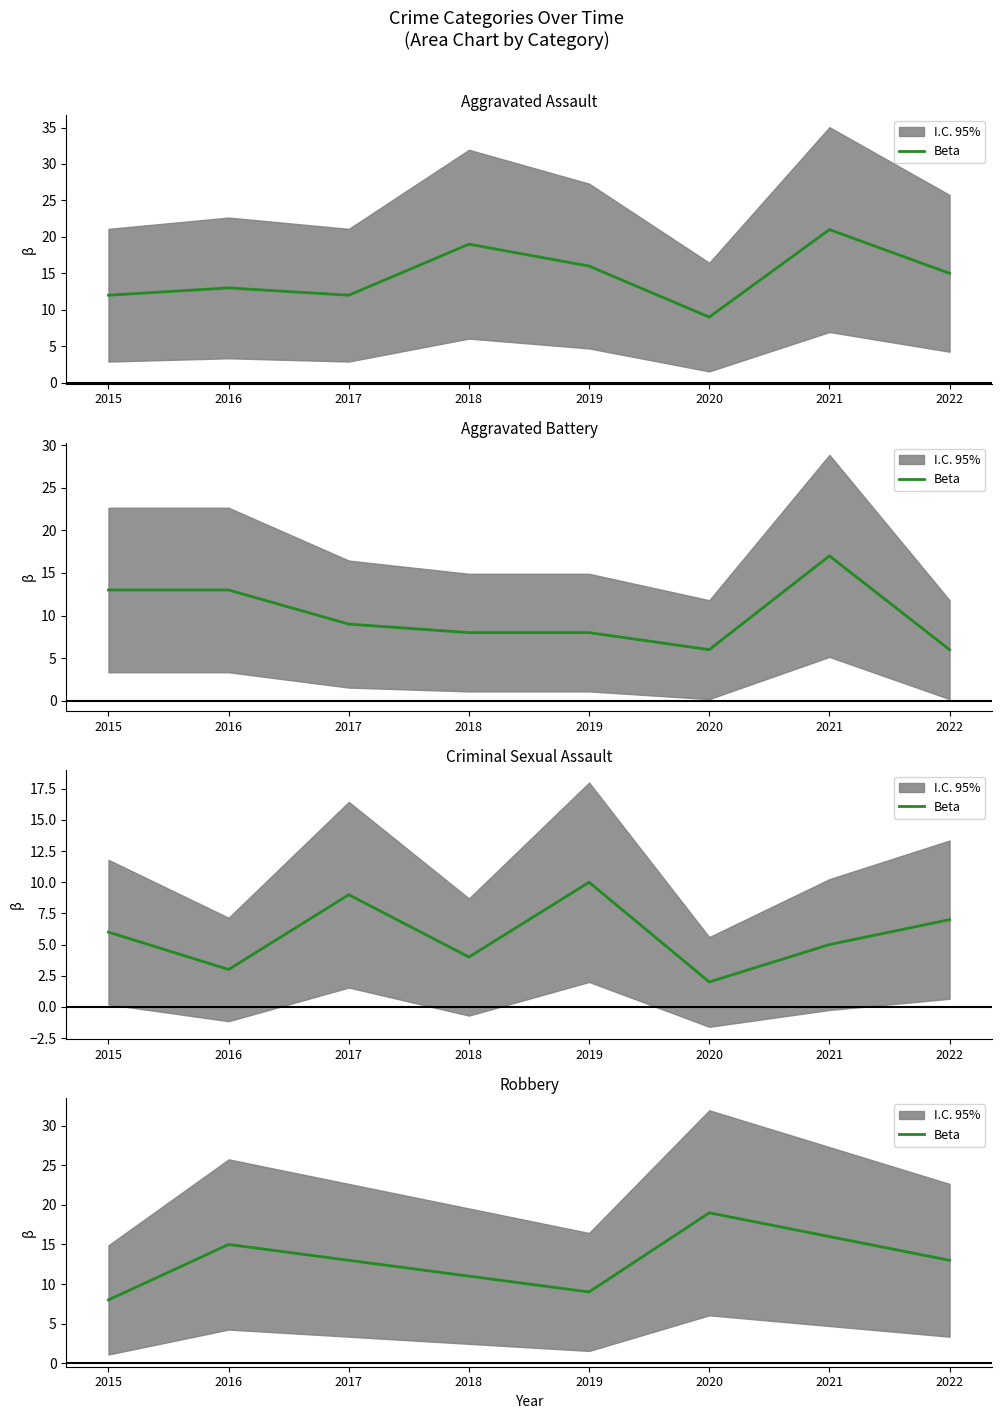

List the labels in order of value, largest first.

2020, 2021, 2016, 2017, 2022, 2018, 2019, 2015